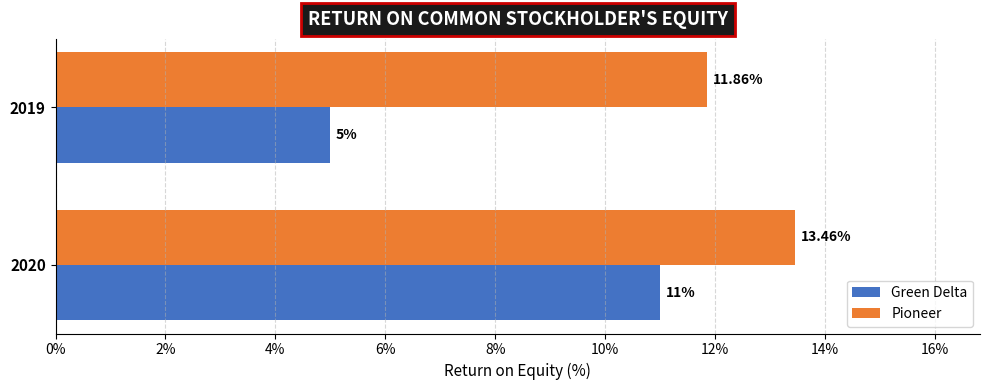

Is the value of Green Delta at 2020 greater than the value of Pioneer at 2019?

No